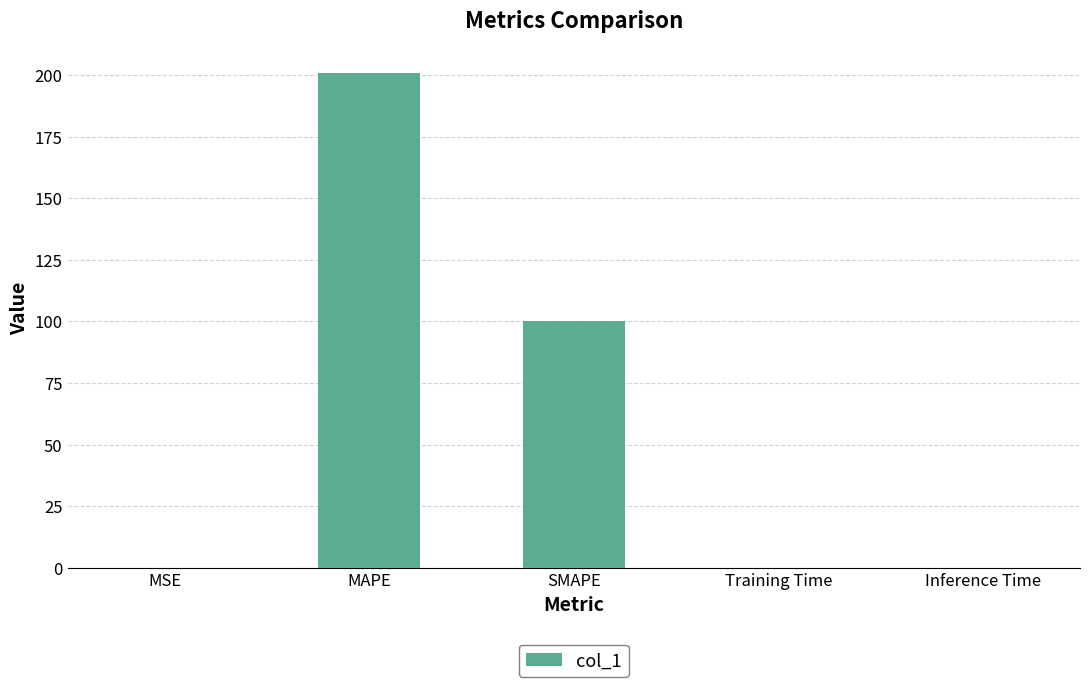

What is the greatest value displayed?

200.7